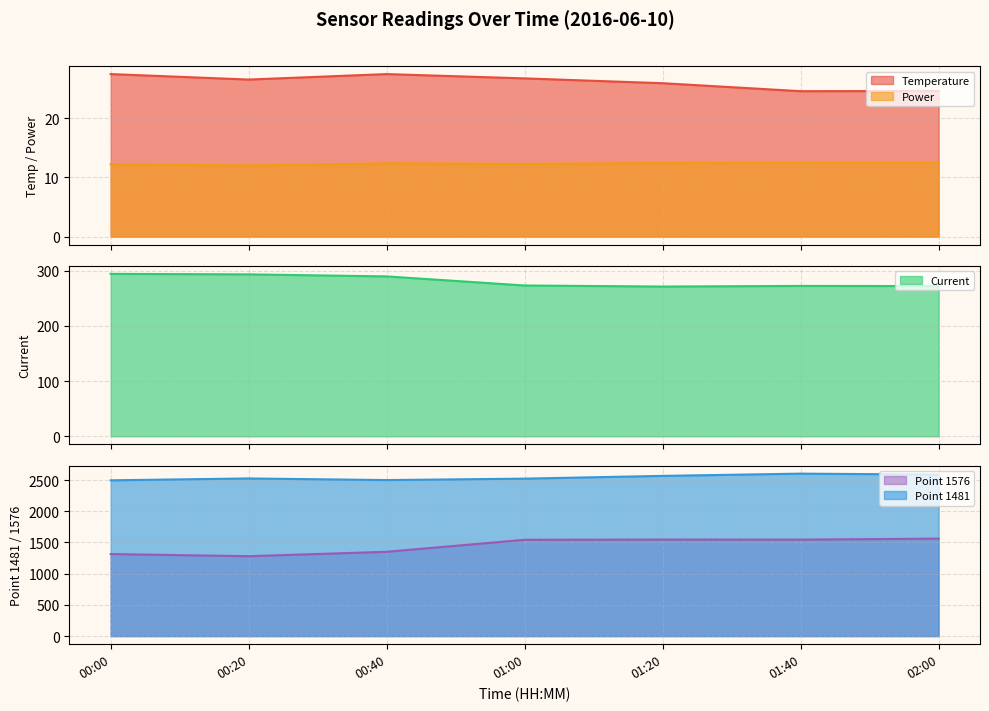

What is the greatest value displayed?

2603.0